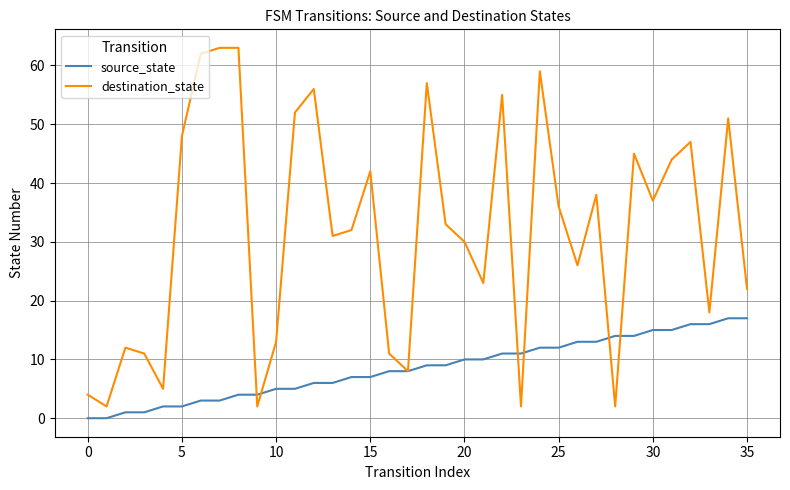

How many lines are shown in the chart?

2